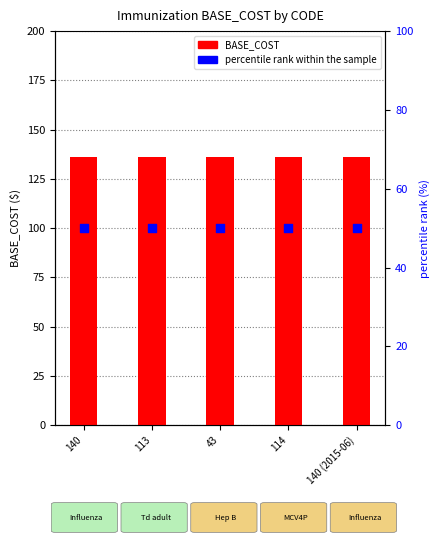

Which series has the largest Y range (max minus min)?

BASE_COST